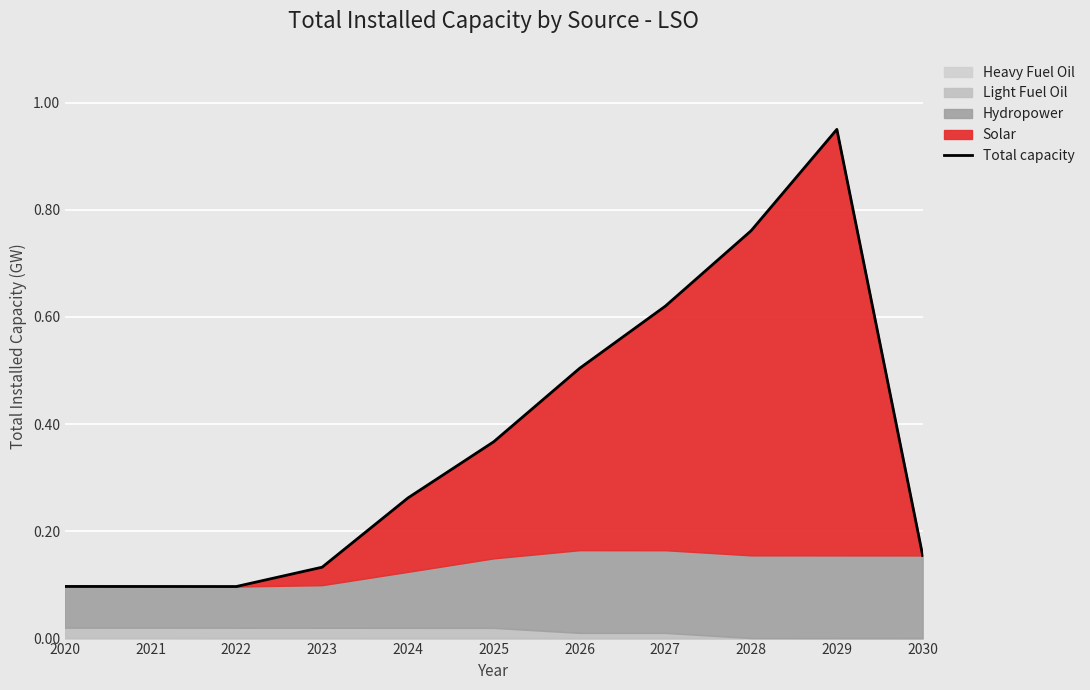

What is the maximum value shown in the chart?

0.9